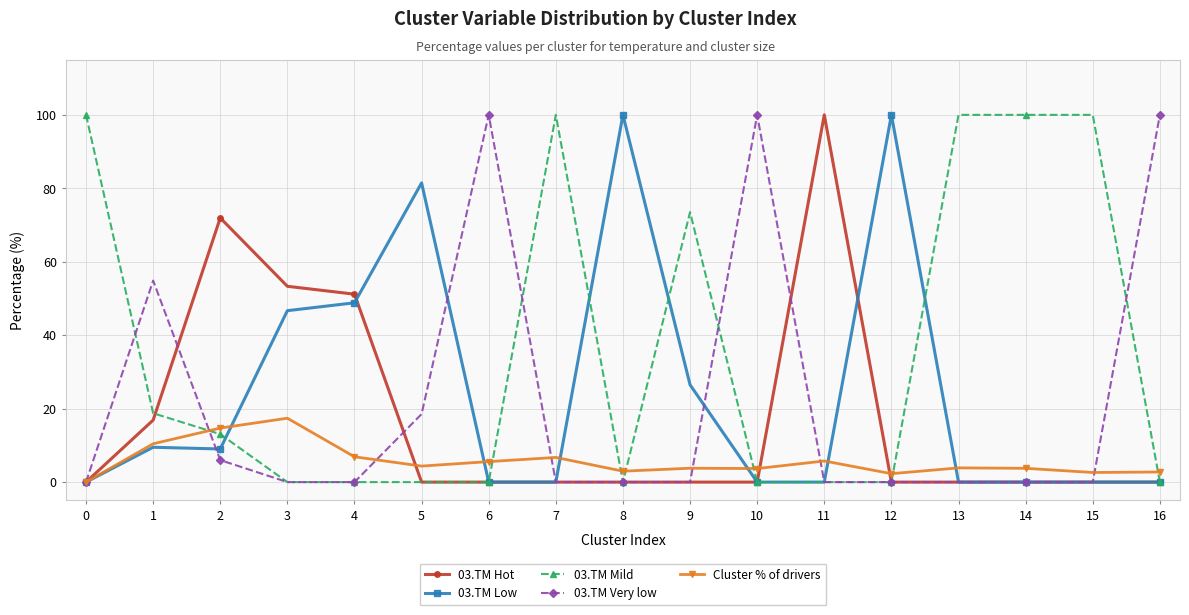

How many categories are shown in the chart?

17